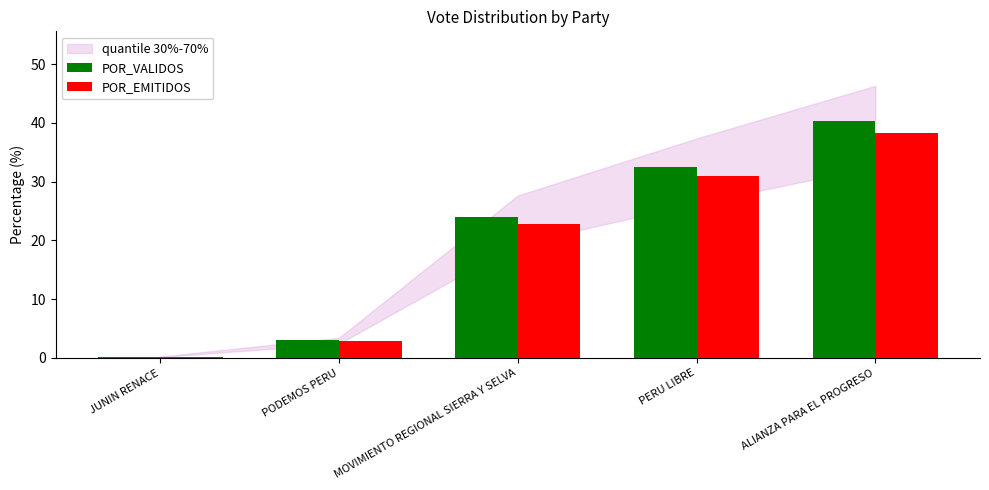

How many bars are there in each group?

2